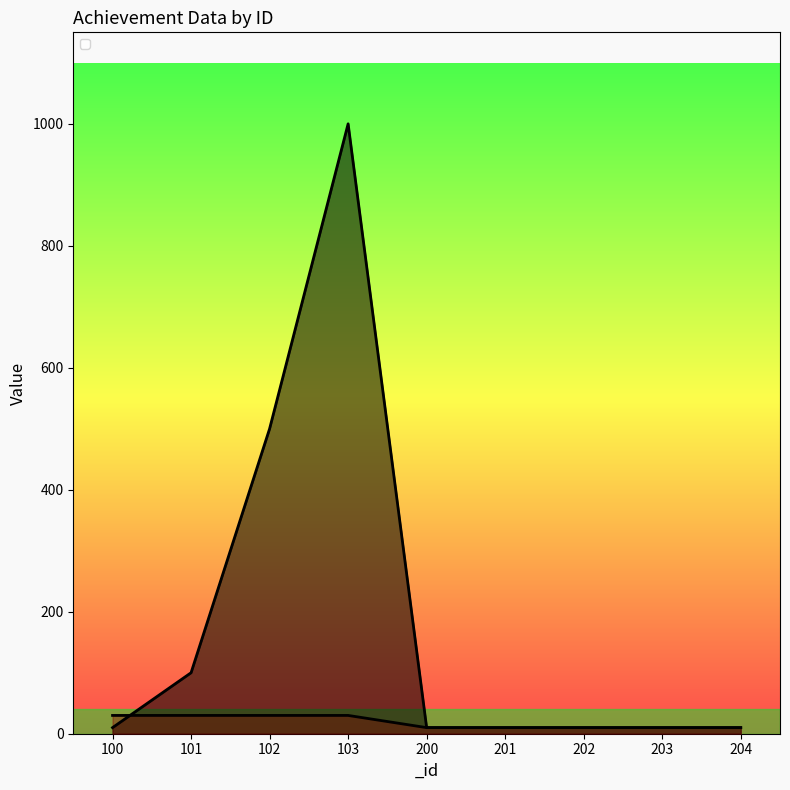

The value of _count at 101 is 43. True or false?

False